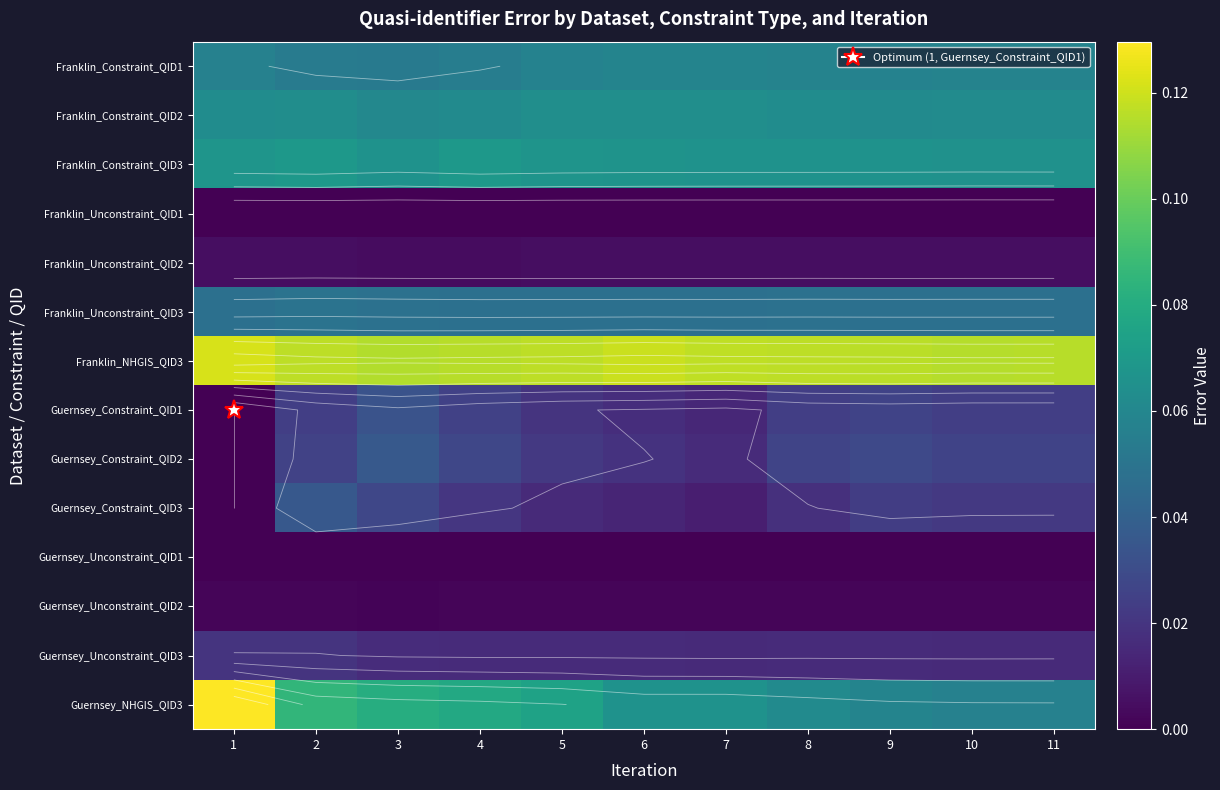

What is the sum of all Franklin_Unconstraint_QID2 values?

0.1